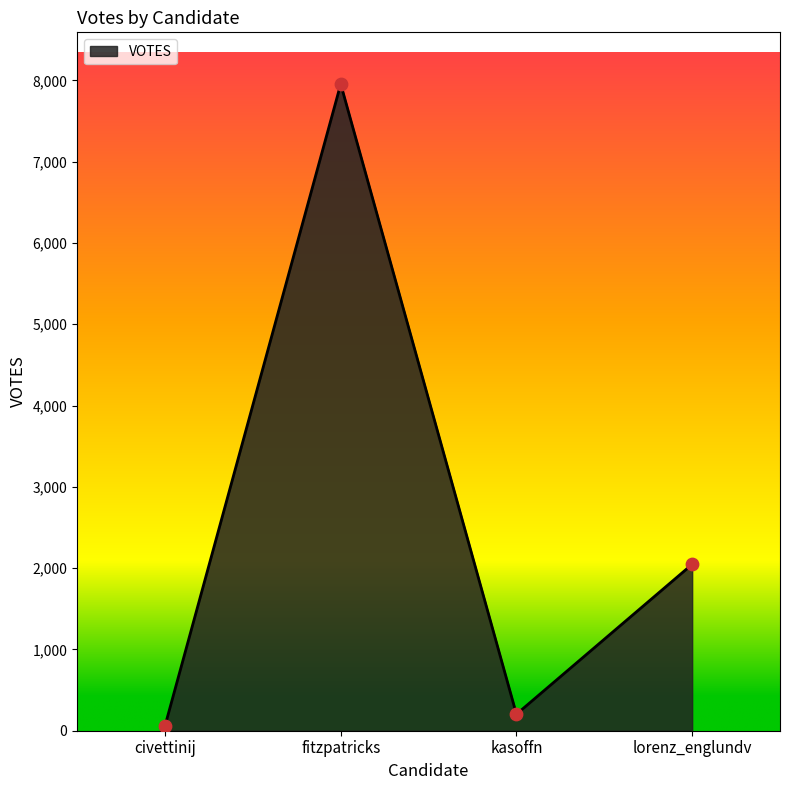

What is the ratio of the value at lorenz_englundv to the value at fitzpatricks?

0.3